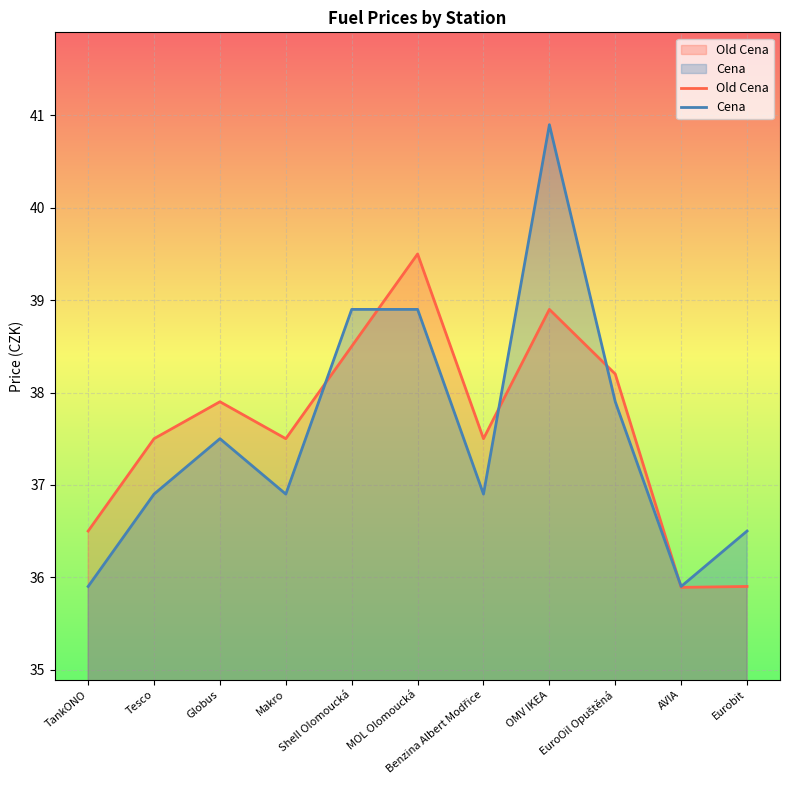

Where does the Cena series first go above 36?

Tesco